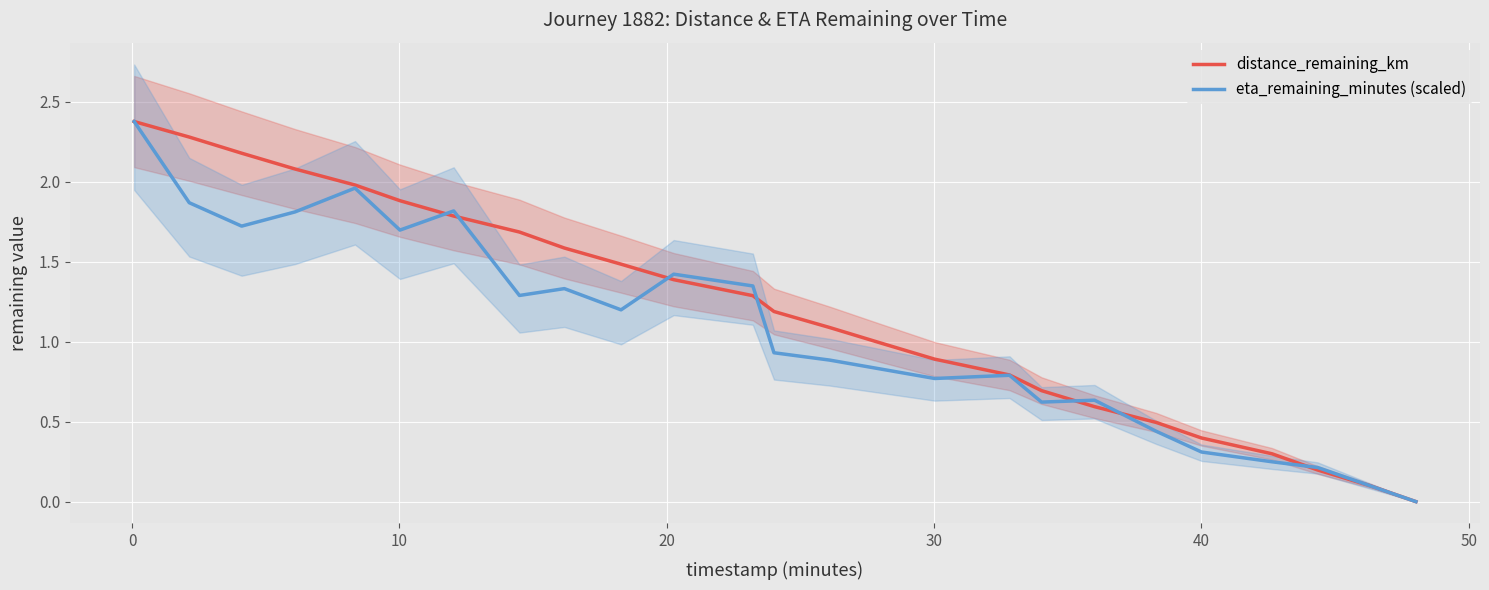

What is the highest value of the distance_remaining_km series?

2.4